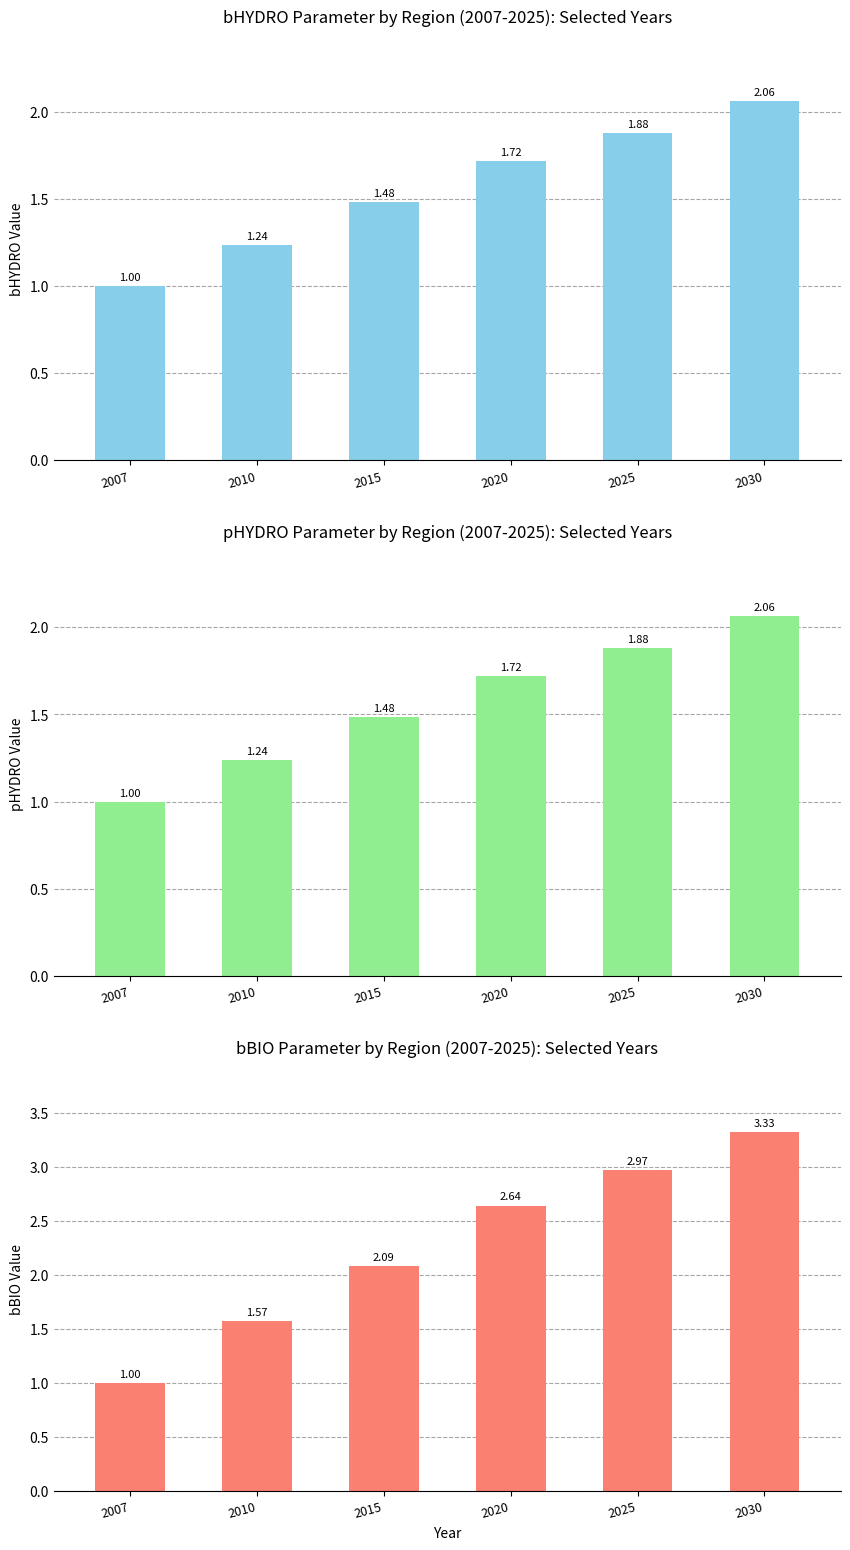

Which label corresponds to the smallest value in the chart?

2007